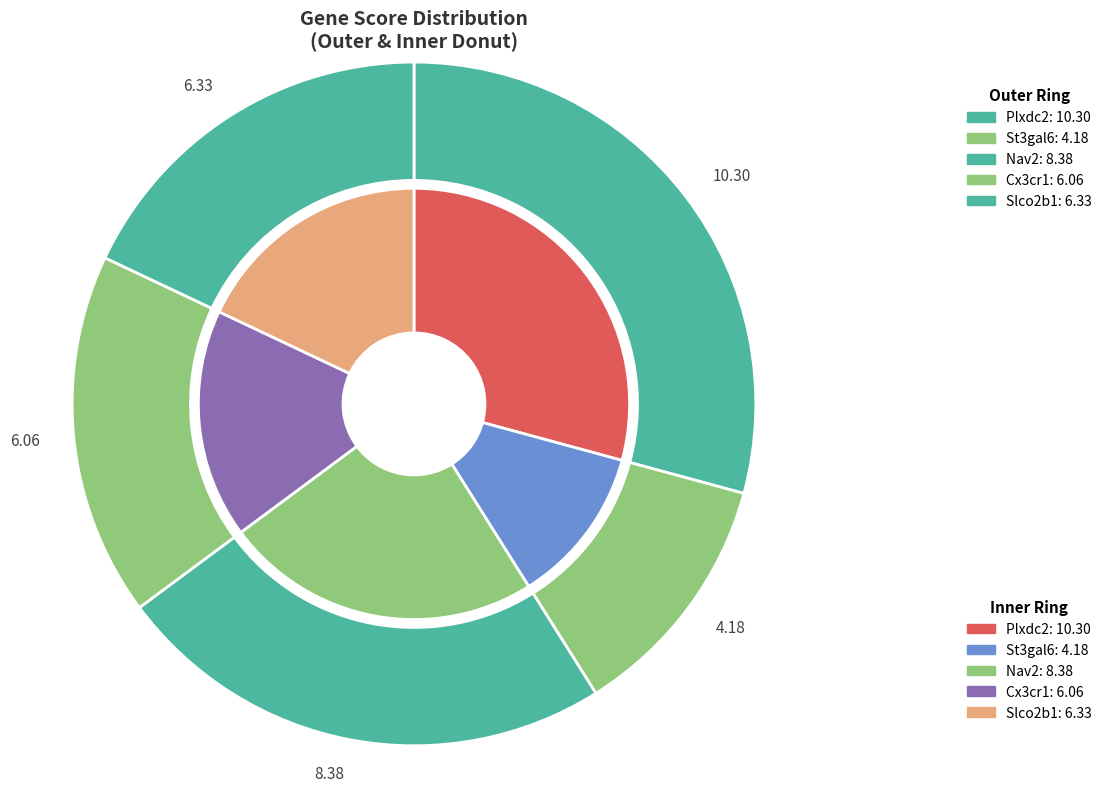

Is the sum of Plxdc2 and Nav2 greater than half?

Yes